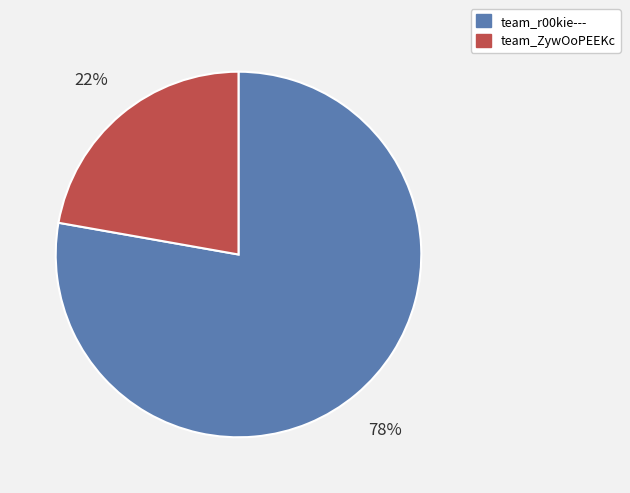

The team_r00kie--- slice represents 90% of the pie. True or false?

False